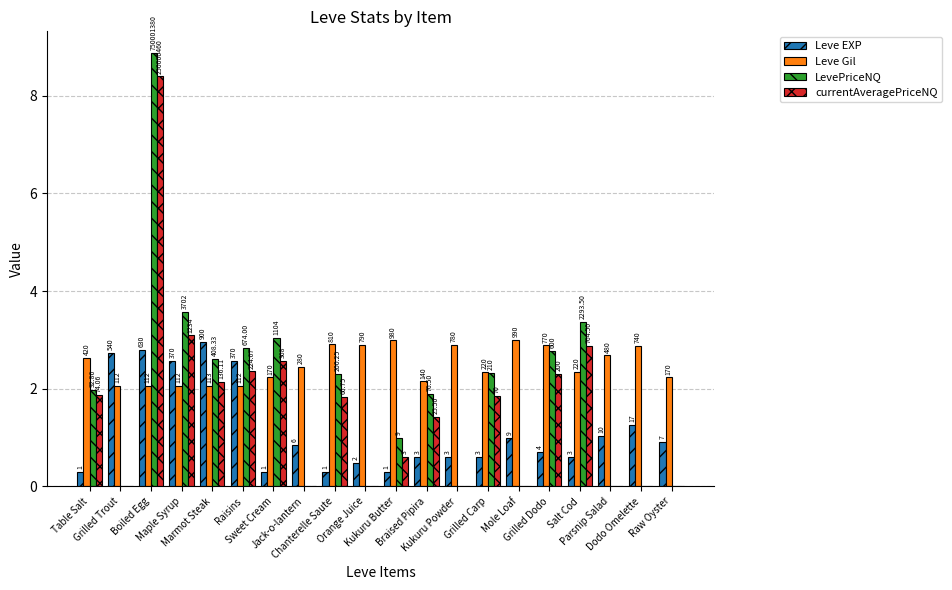

What are all the series names shown in the legend?

Leve EXP, Leve Gil, LevePriceNQ, currentAveragePriceNQ